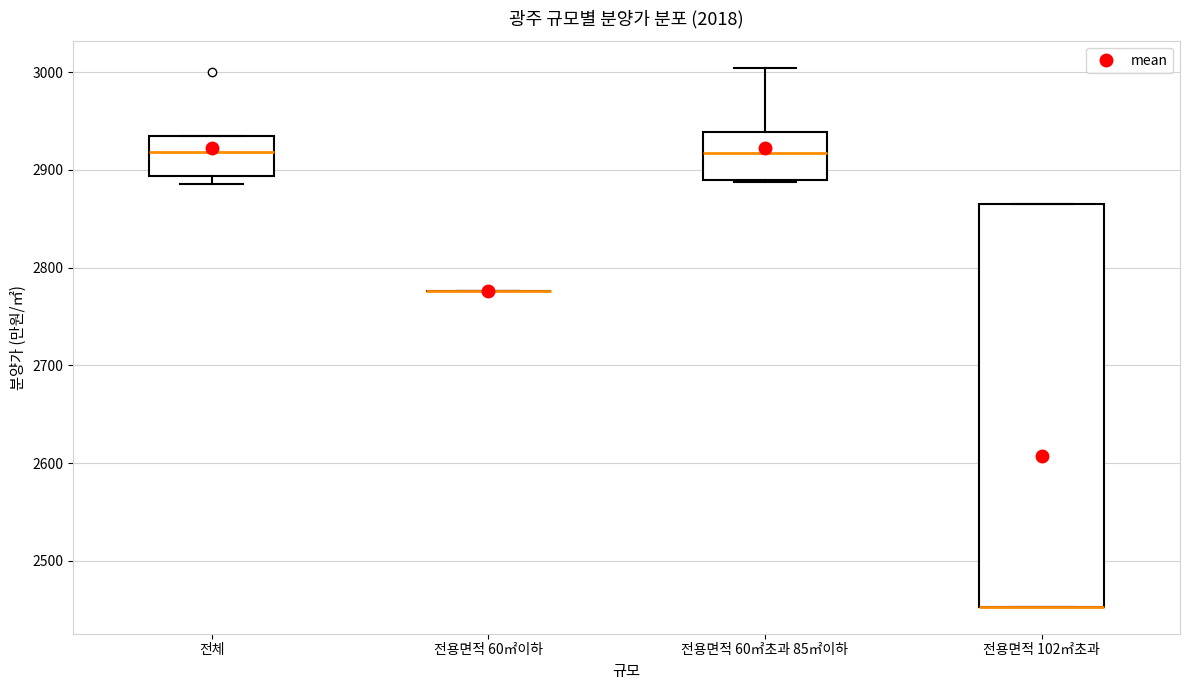

Comparing the boxes themselves (not the whiskers), which one is the tallest?

전용면적 102㎡초과